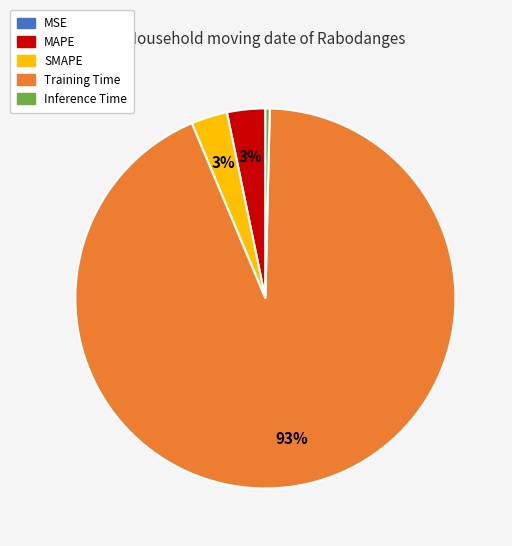

To the nearest percent, what is the average slice percentage?

20%